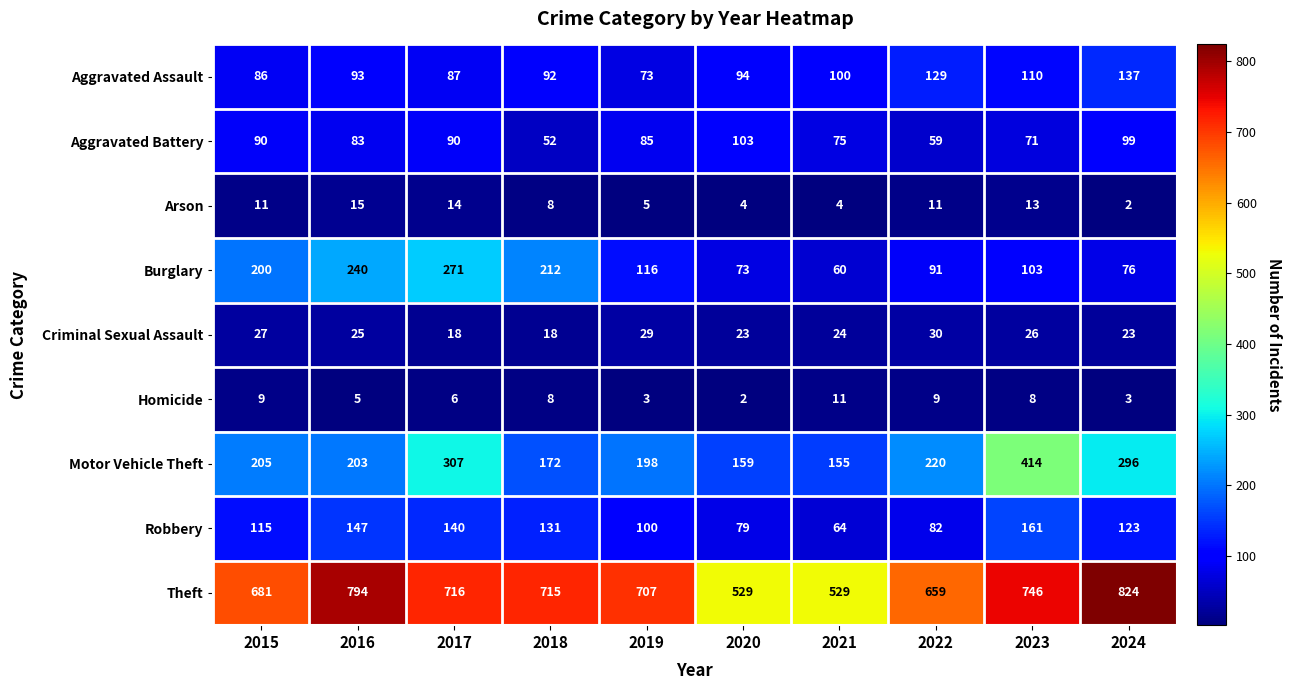

What is the maximum value shown in the chart?

824